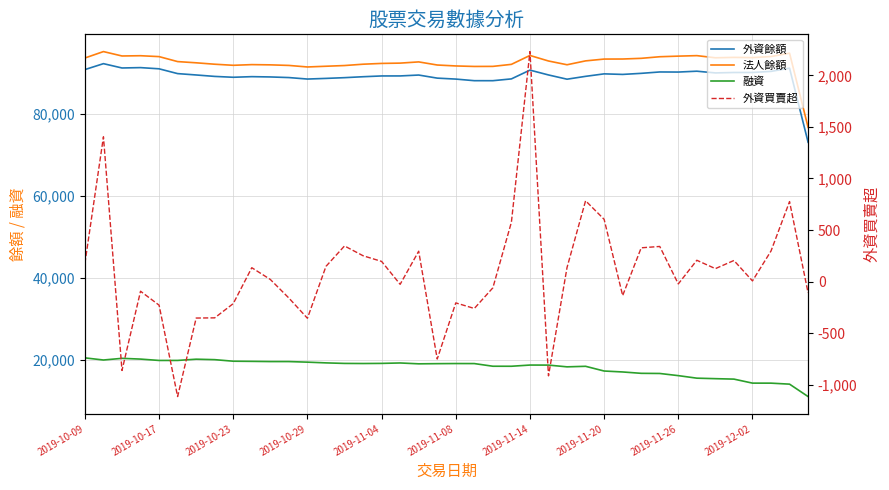

Rank the series at 2019-11-14 from highest to lowest value.

法人餘額, 外資餘額, 融資, 外資買賣超